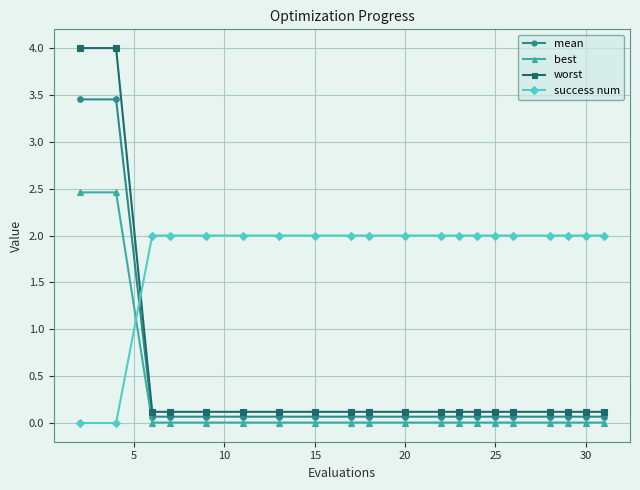

Which series has the widest spread of values?

worst